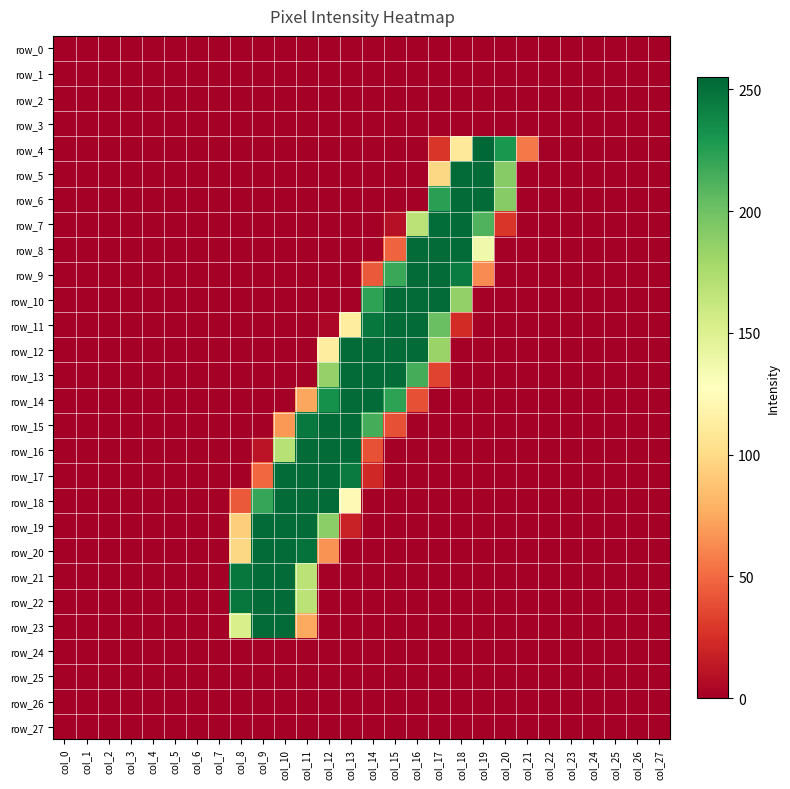

Reading right to left, extract all data points from this chart.

row_0: col_27=0	col_26=0	col_25=0	col_24=0	col_23=0	col_22=0	col_21=0	col_20=0	col_19=0	col_18=0	col_17=0	col_16=0	col_15=0	col_14=0	col_13=0	col_12=0	col_11=0	col_10=0	col_9=0	col_8=0	col_7=0	col_6=0	col_5=0	col_4=0	col_3=0	col_2=0	col_1=0	col_0=0
row_1: col_27=0	col_26=0	col_25=0	col_24=0	col_23=0	col_22=0	col_21=0	col_20=0	col_19=0	col_18=0	col_17=0	col_16=0	col_15=0	col_14=0	col_13=0	col_12=0	col_11=0	col_10=0	col_9=0	col_8=0	col_7=0	col_6=0	col_5=0	col_4=0	col_3=0	col_2=0	col_1=0	col_0=0
row_2: col_27=0	col_26=0	col_25=0	col_24=0	col_23=0	col_22=0	col_21=0	col_20=0	col_19=0	col_18=0	col_17=0	col_16=0	col_15=0	col_14=0	col_13=0	col_12=0	col_11=0	col_10=0	col_9=0	col_8=0	col_7=0	col_6=0	col_5=0	col_4=0	col_3=0	col_2=0	col_1=0	col_0=0
row_3: col_27=0	col_26=0	col_25=0	col_24=0	col_23=0	col_22=0	col_21=0	col_20=0	col_19=0	col_18=0	col_17=0	col_16=0	col_15=0	col_14=0	col_13=0	col_12=0	col_11=0	col_10=0	col_9=0	col_8=0	col_7=0	col_6=0	col_5=0	col_4=0	col_3=0	col_2=0	col_1=0	col_0=0
row_4: col_27=0	col_26=0	col_25=0	col_24=0	col_23=0	col_22=0	col_21=56	col_20=230	col_19=255	col_18=110	col_17=28	col_16=0	col_15=0	col_14=0	col_13=0	col_12=0	col_11=0	col_10=0	col_9=0	col_8=0	col_7=0	col_6=0	col_5=0	col_4=0	col_3=0	col_2=0	col_1=0	col_0=0
row_5: col_27=0	col_26=0	col_25=0	col_24=0	col_23=0	col_22=0	col_21=0	col_20=191	col_19=253	col_18=253	col_17=98	col_16=0	col_15=0	col_14=0	col_13=0	col_12=0	col_11=0	col_10=0	col_9=0	col_8=0	col_7=0	col_6=0	col_5=0	col_4=0	col_3=0	col_2=0	col_1=0	col_0=0
row_6: col_27=0	col_26=0	col_25=0	col_24=0	col_23=0	col_22=0	col_21=0	col_20=191	col_19=253	col_18=253	col_17=224	col_16=0	col_15=0	col_14=0	col_13=0	col_12=0	col_11=0	col_10=0	col_9=0	col_8=0	col_7=0	col_6=0	col_5=0	col_4=0	col_3=0	col_2=0	col_1=0	col_0=0
row_7: col_27=0	col_26=0	col_25=0	col_24=0	col_23=0	col_22=0	col_21=0	col_20=28	col_19=211	col_18=253	col_17=252	col_16=168	col_15=9	col_14=0	col_13=0	col_12=0	col_11=0	col_10=0	col_9=0	col_8=0	col_7=0	col_6=0	col_5=0	col_4=0	col_3=0	col_2=0	col_1=0	col_0=0
row_8: col_27=0	col_26=0	col_25=0	col_24=0	col_23=0	col_22=0	col_21=0	col_20=0	col_19=137	col_18=253	col_17=253	col_16=253	col_15=47	col_14=0	col_13=0	col_12=0	col_11=0	col_10=0	col_9=0	col_8=0	col_7=0	col_6=0	col_5=0	col_4=0	col_3=0	col_2=0	col_1=0	col_0=0
row_9: col_27=0	col_26=0	col_25=0	col_24=0	col_23=0	col_22=0	col_21=0	col_20=0	col_19=63	col_18=244	col_17=253	col_16=253	col_15=219	col_14=43	col_13=0	col_12=0	col_11=0	col_10=0	col_9=0	col_8=0	col_7=0	col_6=0	col_5=0	col_4=0	col_3=0	col_2=0	col_1=0	col_0=0
row_10: col_27=0	col_26=0	col_25=0	col_24=0	col_23=0	col_22=0	col_21=0	col_20=0	col_19=0	col_18=186	col_17=253	col_16=253	col_15=253	col_14=223	col_13=0	col_12=0	col_11=0	col_10=0	col_9=0	col_8=0	col_7=0	col_6=0	col_5=0	col_4=0	col_3=0	col_2=0	col_1=0	col_0=0
row_11: col_27=0	col_26=0	col_25=0	col_24=0	col_23=0	col_22=0	col_21=0	col_20=0	col_19=0	col_18=23	col_17=202	col_16=253	col_15=253	col_14=247	col_13=112	col_12=4	col_11=0	col_10=0	col_9=0	col_8=0	col_7=0	col_6=0	col_5=0	col_4=0	col_3=0	col_2=0	col_1=0	col_0=0
row_12: col_27=0	col_26=0	col_25=0	col_24=0	col_23=0	col_22=0	col_21=0	col_20=0	col_19=0	col_18=0	col_17=183	col_16=253	col_15=253	col_14=253	col_13=253	col_12=112	col_11=0	col_10=0	col_9=0	col_8=0	col_7=0	col_6=0	col_5=0	col_4=0	col_3=0	col_2=0	col_1=0	col_0=0
row_13: col_27=0	col_26=0	col_25=0	col_24=0	col_23=0	col_22=0	col_21=0	col_20=0	col_19=0	col_18=0	col_17=34	col_16=215	col_15=253	col_14=253	col_13=253	col_12=185	col_11=0	col_10=0	col_9=0	col_8=0	col_7=0	col_6=0	col_5=0	col_4=0	col_3=0	col_2=0	col_1=0	col_0=0
row_14: col_27=0	col_26=0	col_25=0	col_24=0	col_23=0	col_22=0	col_21=0	col_20=0	col_19=0	col_18=0	col_17=0	col_16=39	col_15=223	col_14=253	col_13=253	col_12=233	col_11=74	col_10=0	col_9=0	col_8=0	col_7=0	col_6=0	col_5=0	col_4=0	col_3=0	col_2=0	col_1=0	col_0=0
row_15: col_27=0	col_26=0	col_25=0	col_24=0	col_23=0	col_22=0	col_21=0	col_20=0	col_19=0	col_18=0	col_17=0	col_16=0	col_15=39	col_14=215	col_13=253	col_12=253	col_11=246	col_10=68	col_9=0	col_8=0	col_7=0	col_6=0	col_5=0	col_4=0	col_3=0	col_2=0	col_1=0	col_0=0
row_16: col_27=0	col_26=0	col_25=0	col_24=0	col_23=0	col_22=0	col_21=0	col_20=0	col_19=0	col_18=0	col_17=0	col_16=0	col_15=0	col_14=40	col_13=253	col_12=253	col_11=253	col_10=170	col_9=11	col_8=0	col_7=0	col_6=0	col_5=0	col_4=0	col_3=0	col_2=0	col_1=0	col_0=0
row_17: col_27=0	col_26=0	col_25=0	col_24=0	col_23=0	col_22=0	col_21=0	col_20=0	col_19=0	col_18=0	col_17=0	col_16=0	col_15=0	col_14=21	col_13=245	col_12=253	col_11=253	col_10=253	col_9=49	col_8=0	col_7=0	col_6=0	col_5=0	col_4=0	col_3=0	col_2=0	col_1=0	col_0=0
row_18: col_27=0	col_26=0	col_25=0	col_24=0	col_23=0	col_22=0	col_21=0	col_20=0	col_19=0	col_18=0	col_17=0	col_16=0	col_15=0	col_14=0	col_13=123	col_12=253	col_11=253	col_10=253	col_9=220	col_8=43	col_7=0	col_6=0	col_5=0	col_4=0	col_3=0	col_2=0	col_1=0	col_0=0
row_19: col_27=0	col_26=0	col_25=0	col_24=0	col_23=0	col_22=0	col_21=0	col_20=0	col_19=0	col_18=0	col_17=0	col_16=0	col_15=0	col_14=0	col_13=18	col_12=189	col_11=253	col_10=253	col_9=253	col_8=93	col_7=0	col_6=0	col_5=0	col_4=0	col_3=0	col_2=0	col_1=0	col_0=0
row_20: col_27=0	col_26=0	col_25=0	col_24=0	col_23=0	col_22=0	col_21=0	col_20=0	col_19=0	col_18=0	col_17=0	col_16=0	col_15=0	col_14=0	col_13=0	col_12=66	col_11=250	col_10=253	col_9=253	col_8=98	col_7=0	col_6=0	col_5=0	col_4=0	col_3=0	col_2=0	col_1=0	col_0=0
row_21: col_27=0	col_26=0	col_25=0	col_24=0	col_23=0	col_22=0	col_21=0	col_20=0	col_19=0	col_18=0	col_17=0	col_16=0	col_15=0	col_14=0	col_13=0	col_12=0	col_11=168	col_10=253	col_9=253	col_8=247	col_7=0	col_6=0	col_5=0	col_4=0	col_3=0	col_2=0	col_1=0	col_0=0
row_22: col_27=0	col_26=0	col_25=0	col_24=0	col_23=0	col_22=0	col_21=0	col_20=0	col_19=0	col_18=0	col_17=0	col_16=0	col_15=0	col_14=0	col_13=0	col_12=0	col_11=168	col_10=253	col_9=253	col_8=247	col_7=0	col_6=0	col_5=0	col_4=0	col_3=0	col_2=0	col_1=0	col_0=0
row_23: col_27=0	col_26=0	col_25=0	col_24=0	col_23=0	col_22=0	col_21=0	col_20=0	col_19=0	col_18=0	col_17=0	col_16=0	col_15=0	col_14=0	col_13=0	col_12=0	col_11=75	col_10=253	col_9=253	col_8=153	col_7=0	col_6=0	col_5=0	col_4=0	col_3=0	col_2=0	col_1=0	col_0=0
row_24: col_27=0	col_26=0	col_25=0	col_24=0	col_23=0	col_22=0	col_21=0	col_20=0	col_19=0	col_18=0	col_17=0	col_16=0	col_15=0	col_14=0	col_13=0	col_12=0	col_11=0	col_10=0	col_9=0	col_8=0	col_7=0	col_6=0	col_5=0	col_4=0	col_3=0	col_2=0	col_1=0	col_0=0
row_25: col_27=0	col_26=0	col_25=0	col_24=0	col_23=0	col_22=0	col_21=0	col_20=0	col_19=0	col_18=0	col_17=0	col_16=0	col_15=0	col_14=0	col_13=0	col_12=0	col_11=0	col_10=0	col_9=0	col_8=0	col_7=0	col_6=0	col_5=0	col_4=0	col_3=0	col_2=0	col_1=0	col_0=0
row_26: col_27=0	col_26=0	col_25=0	col_24=0	col_23=0	col_22=0	col_21=0	col_20=0	col_19=0	col_18=0	col_17=0	col_16=0	col_15=0	col_14=0	col_13=0	col_12=0	col_11=0	col_10=0	col_9=0	col_8=0	col_7=0	col_6=0	col_5=0	col_4=0	col_3=0	col_2=0	col_1=0	col_0=0
row_27: col_27=0	col_26=0	col_25=0	col_24=0	col_23=0	col_22=0	col_21=0	col_20=0	col_19=0	col_18=0	col_17=0	col_16=0	col_15=0	col_14=0	col_13=0	col_12=0	col_11=0	col_10=0	col_9=0	col_8=0	col_7=0	col_6=0	col_5=0	col_4=0	col_3=0	col_2=0	col_1=0	col_0=0